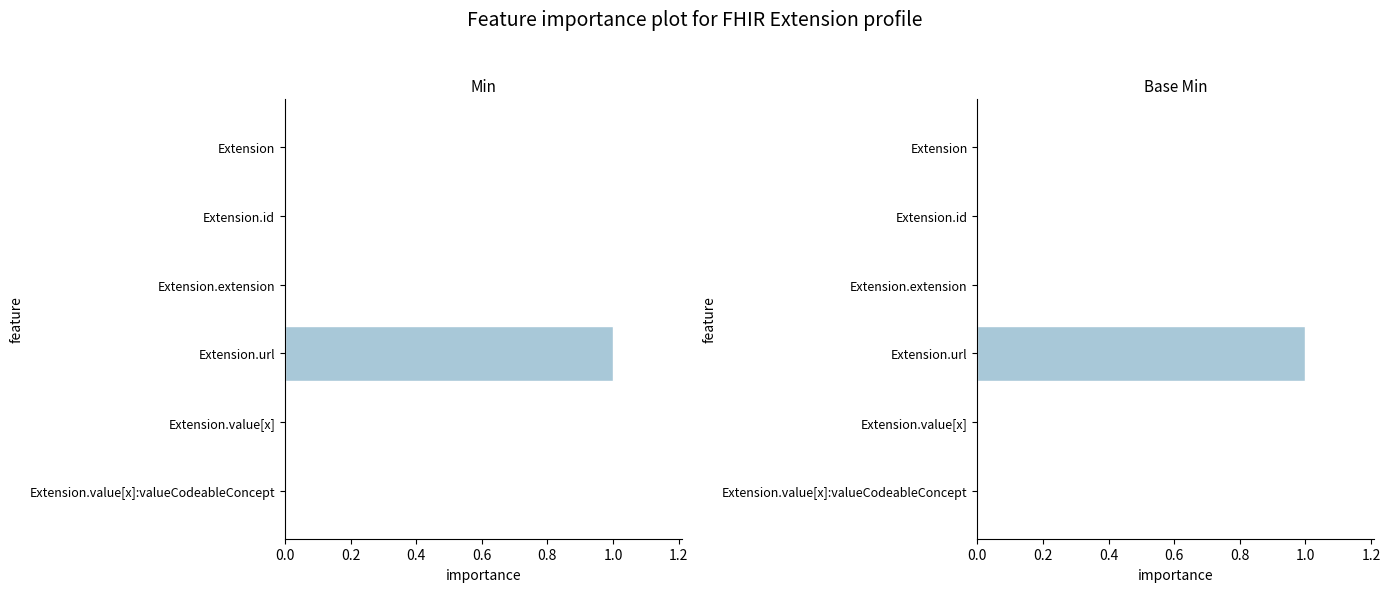

Reading right to left, list all the values displayed in this chart.

Min: 0	0	1	0	0	0
Base Min: 0	0	1	0	0	0